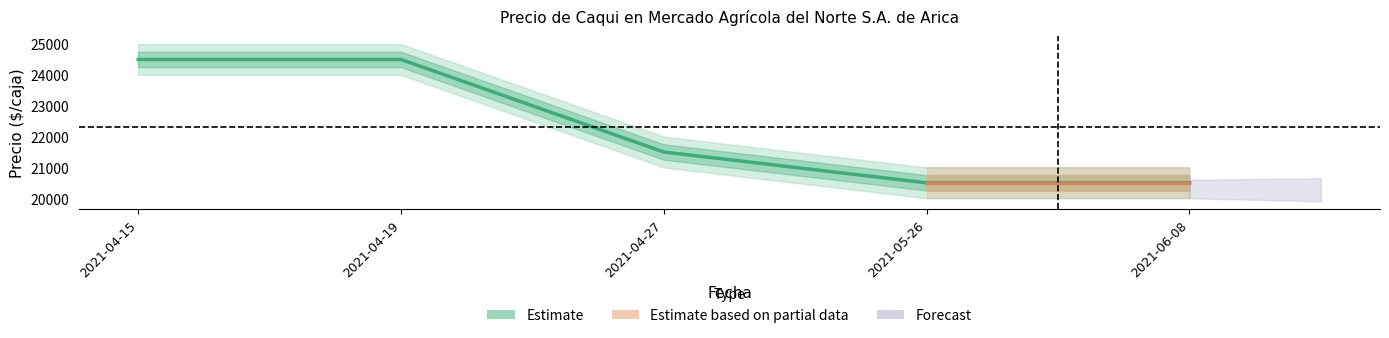

Reading left to right, list all the values displayed in this chart.

24500	24500	21500	20500	20500